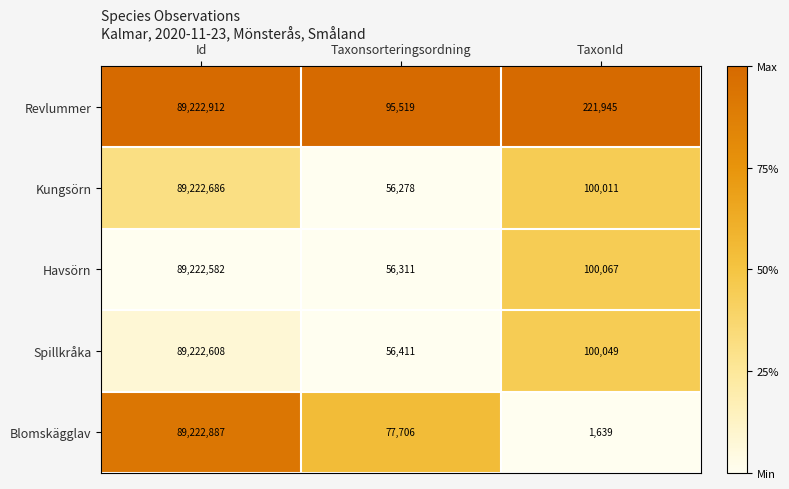

True or false: Kungsörn has a value of 134491832 at Id.

False